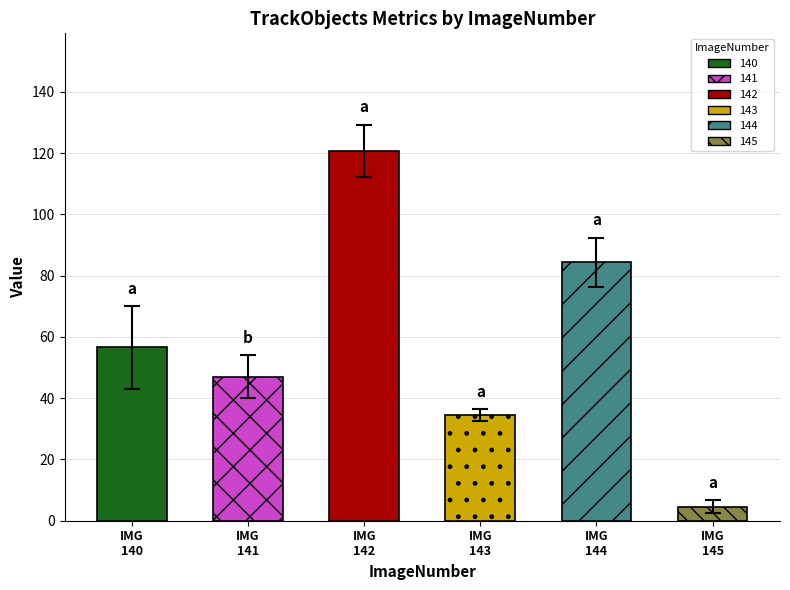

Reading left to right, transcribe all the data shown in this chart.

IMG
140=56.6	IMG
141=47.1	IMG
142=120.7	IMG
143=34.5	IMG
144=84.3	IMG
145=4.6